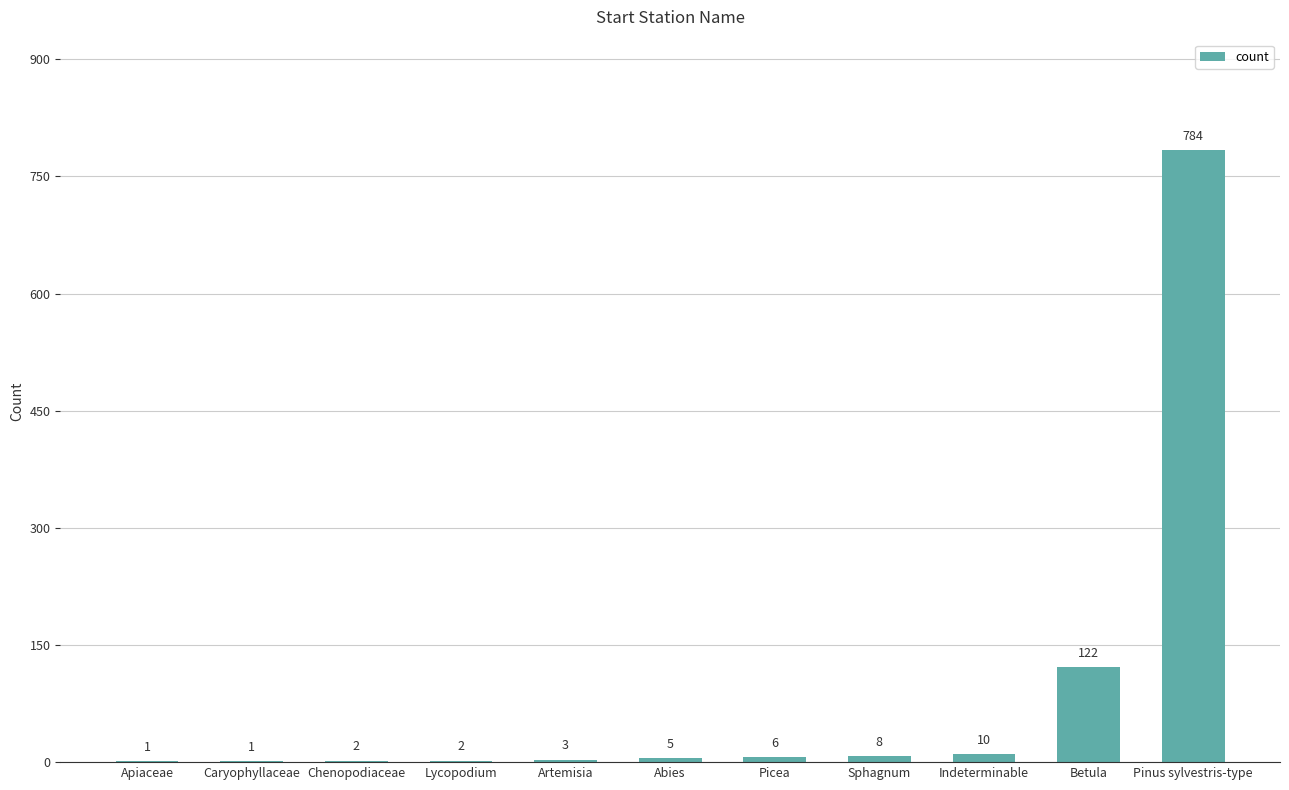

Is it true that the value at Artemisia is 3?

True